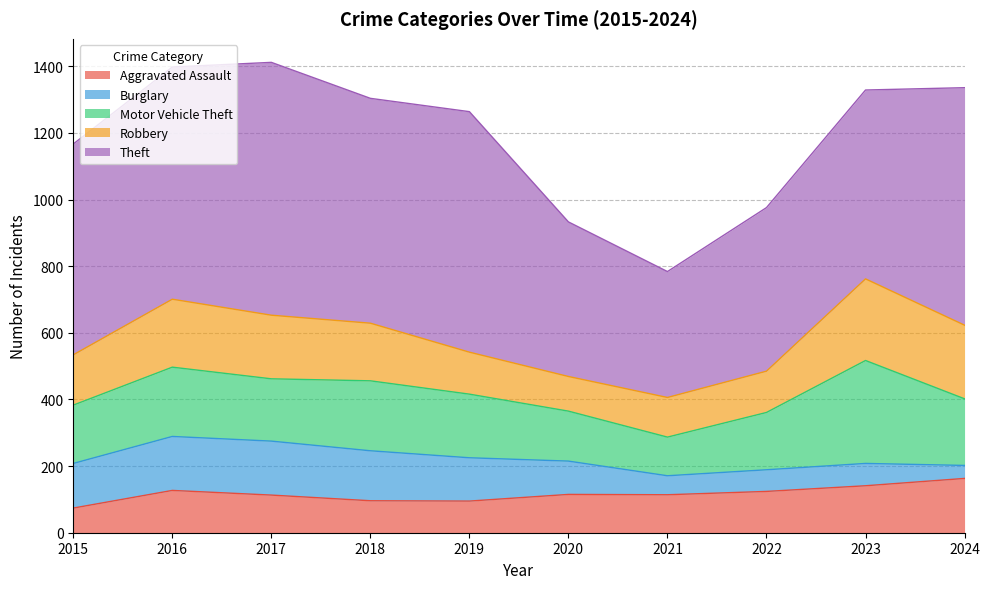

What is the difference between the Robbery values at 2021 and 2016?

85